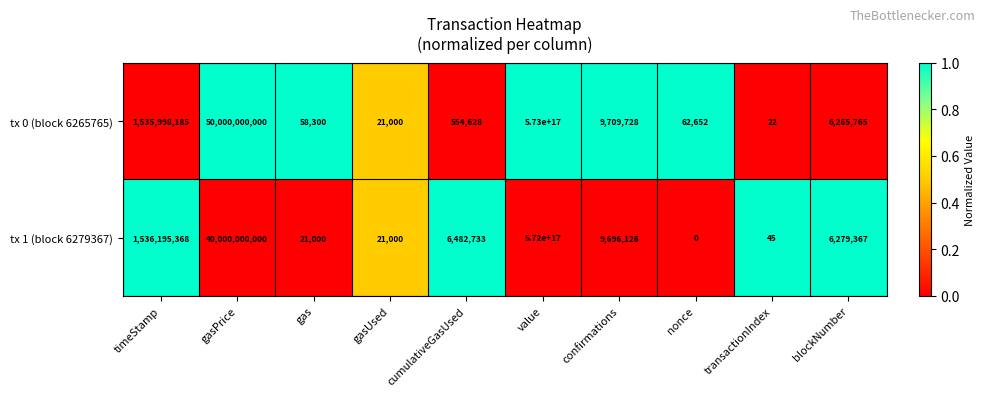

Which series changed the most between gasPrice and confirmations?

tx 0 (block 6265765)